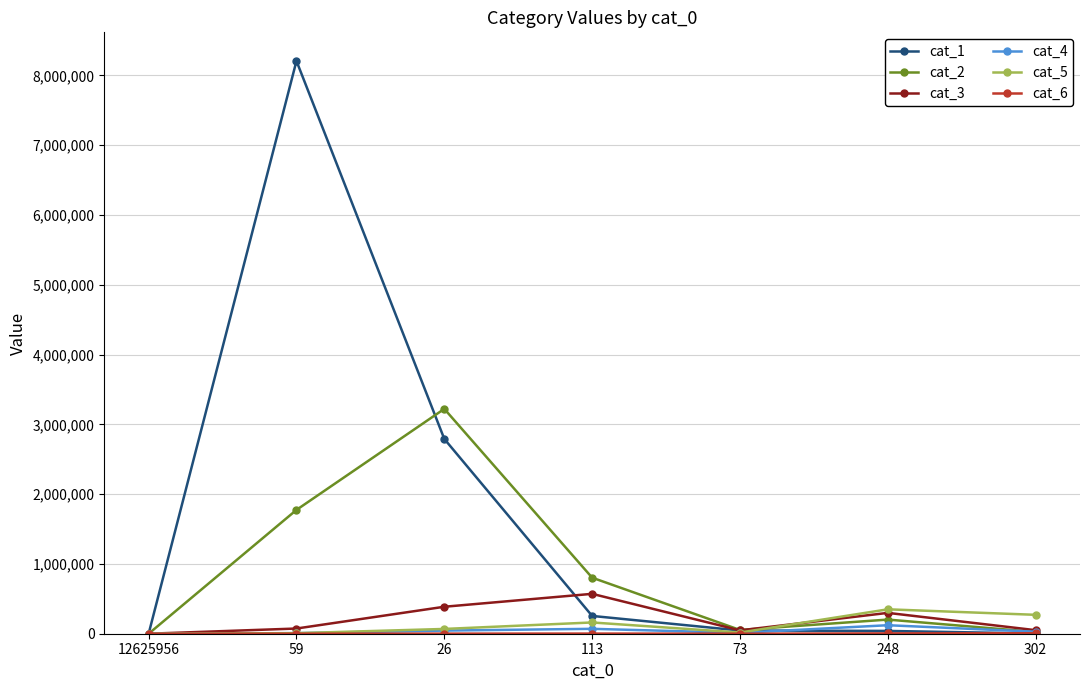

The value of cat_1 at 59 is 8207628. True or false?

True